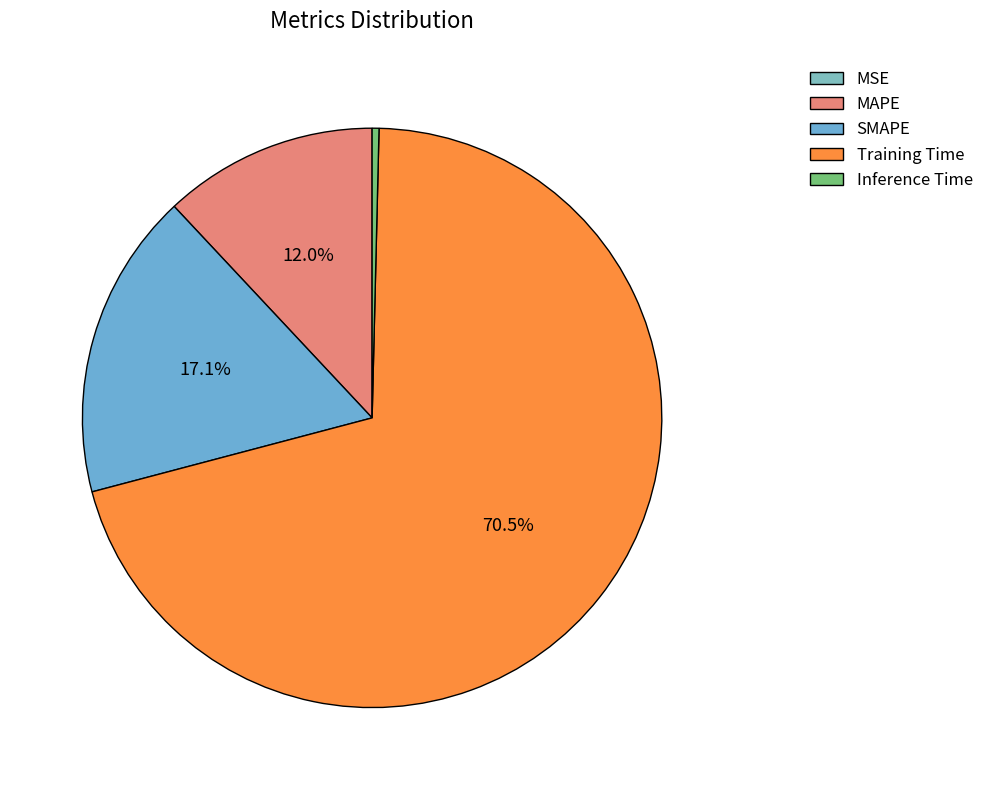

Rank the categories by value from lowest to highest.

MSE, Inference Time, MAPE, SMAPE, Training Time